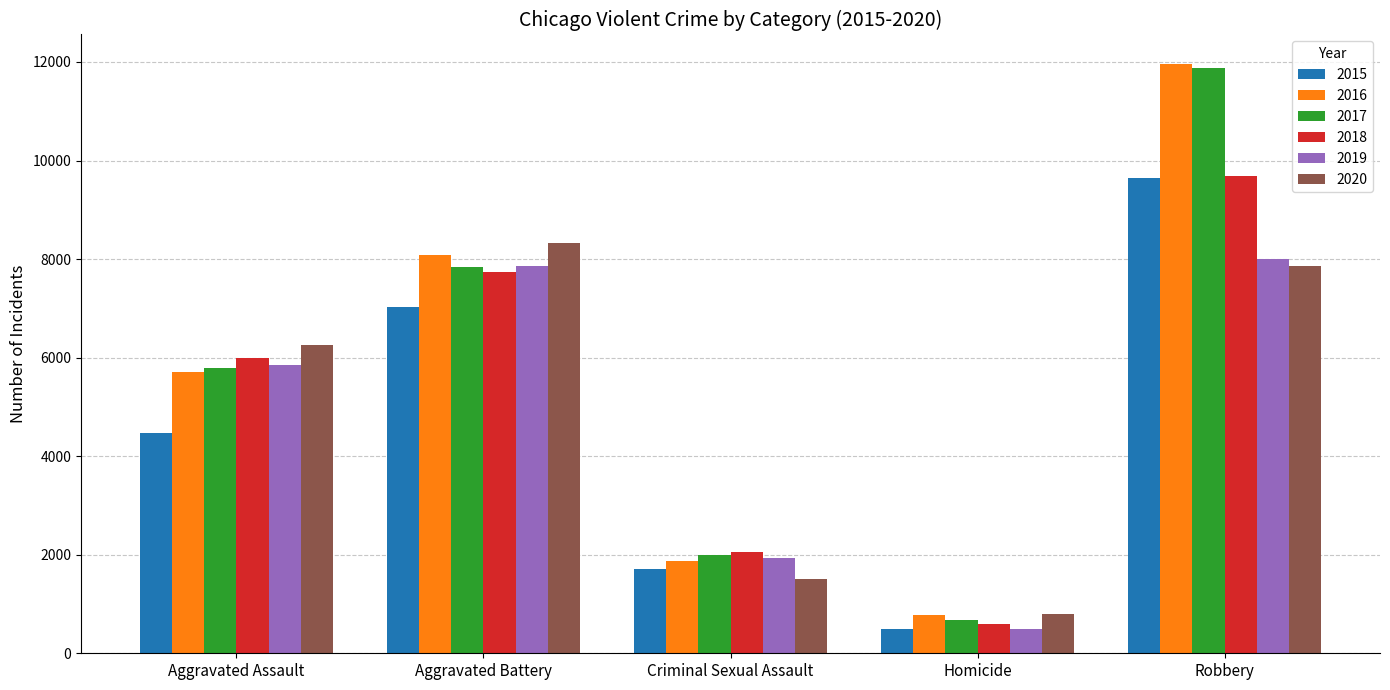

Which series has the widest spread of values?

2017